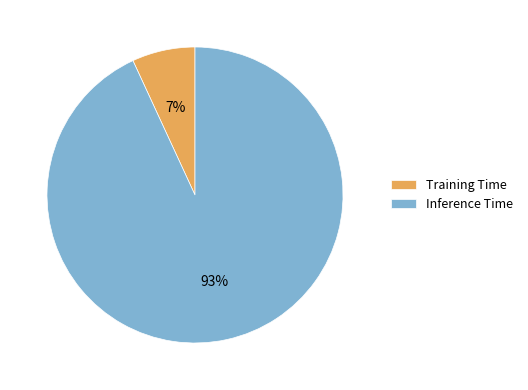

Rank the categories by value from lowest to highest.

Training Time, Inference Time